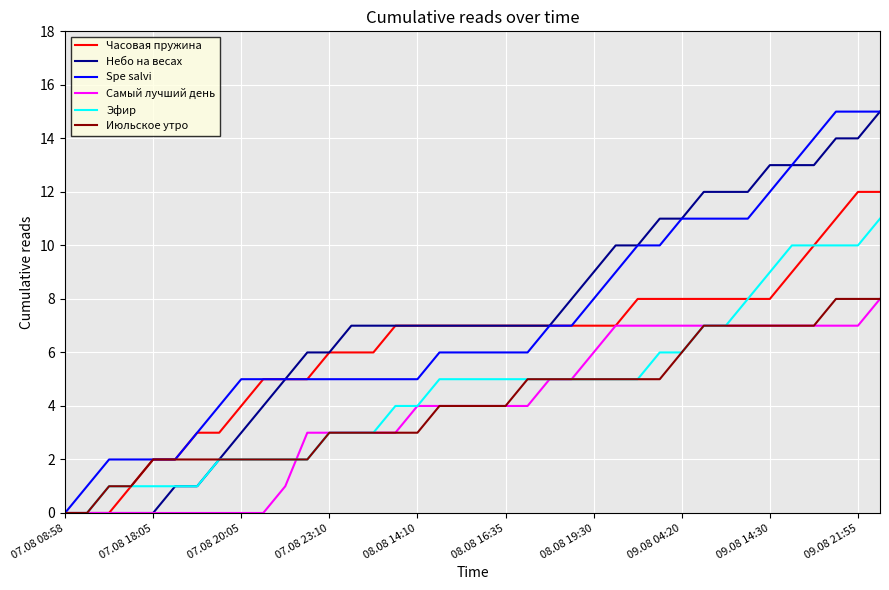

What is the greatest value displayed?

15